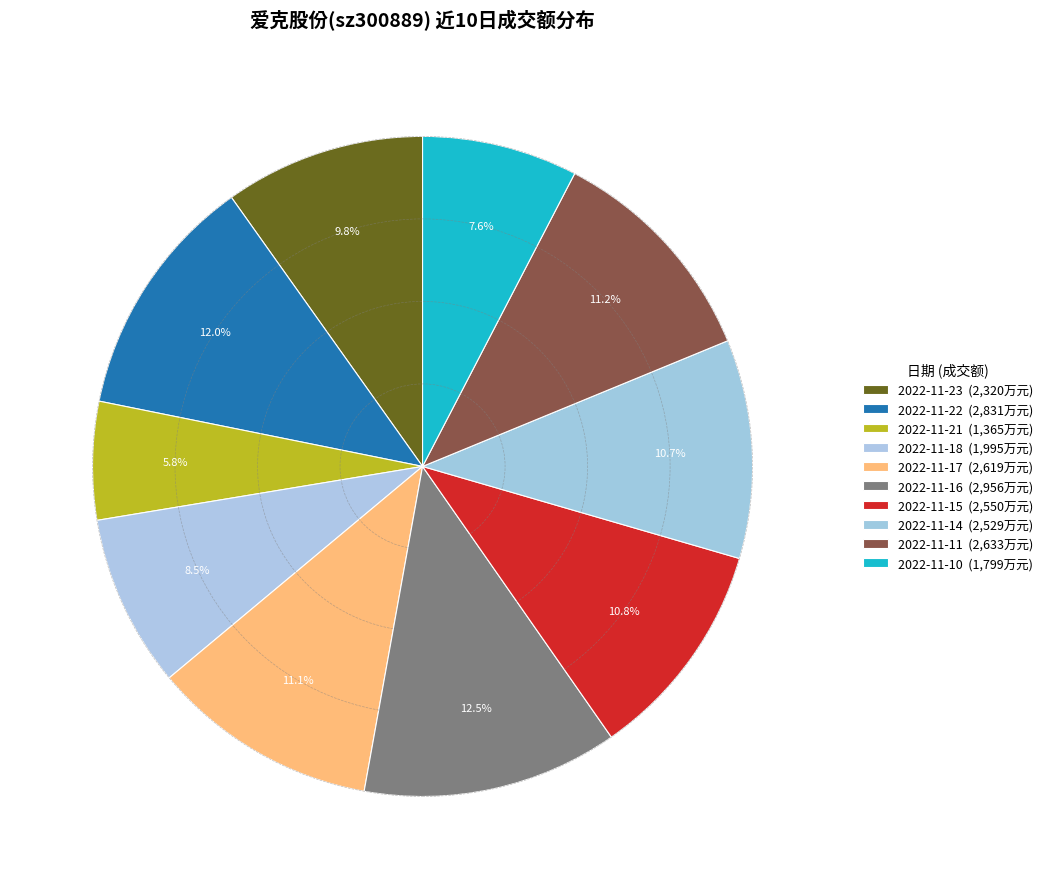

To the nearest percent, what is the difference between the largest and smallest slice percentages?

7%